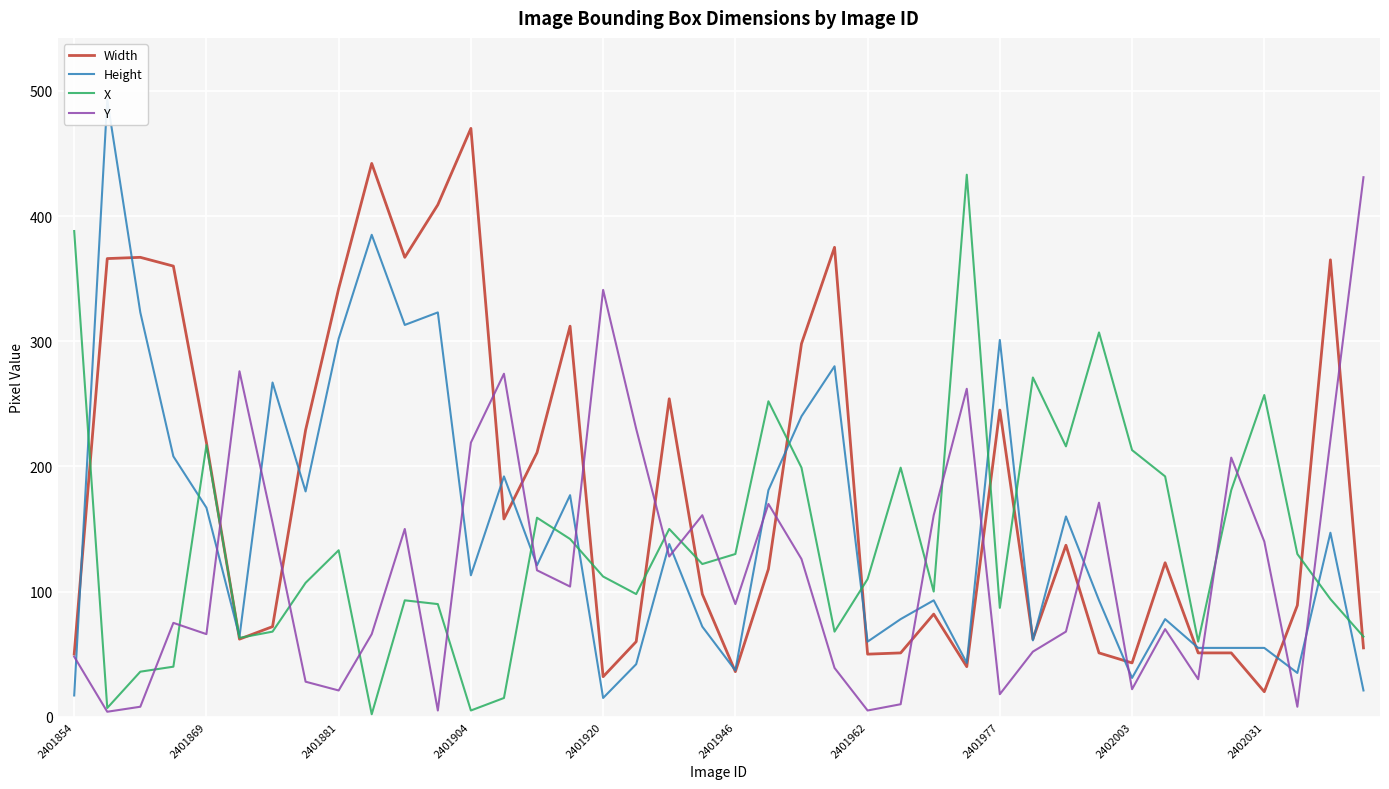

What is the lowest value of the Width series?

20